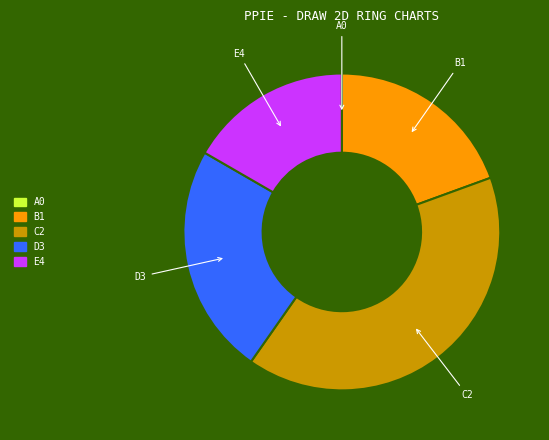

Combined, do B1 and D3 account for over 50%?

No